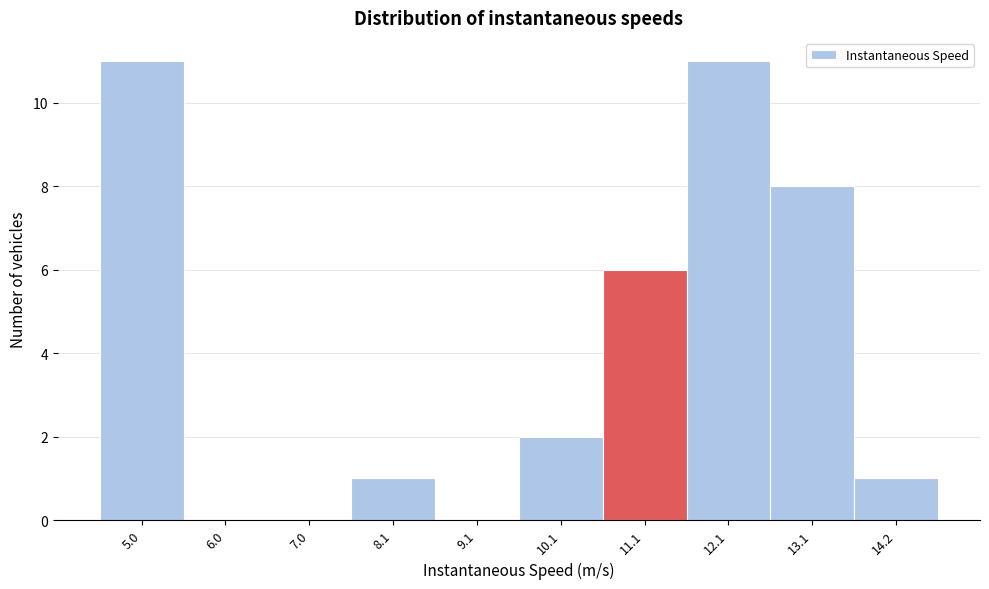

Reading right to left, transcribe all the data shown in this chart.

14.2=1	13.1=8	12.1=11	11.1=6	10.1=2	9.1=0	8.1=1	7.0=0	6.0=0	5.0=11